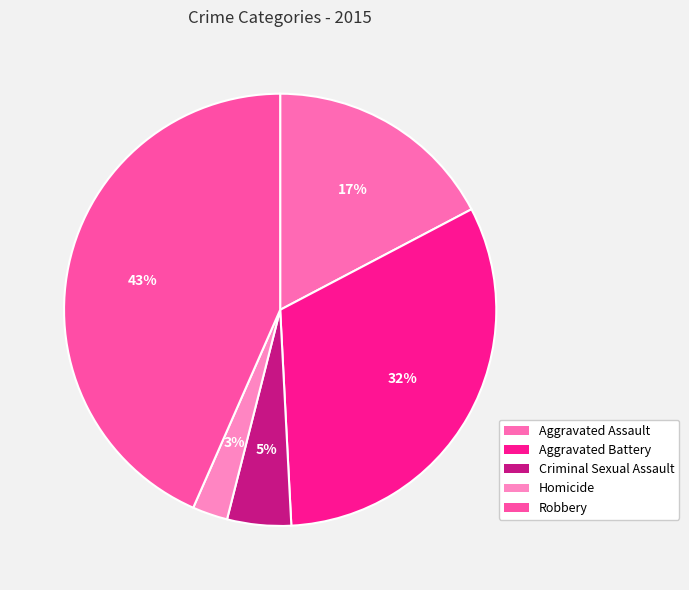

How many slices are in this pie chart?

5